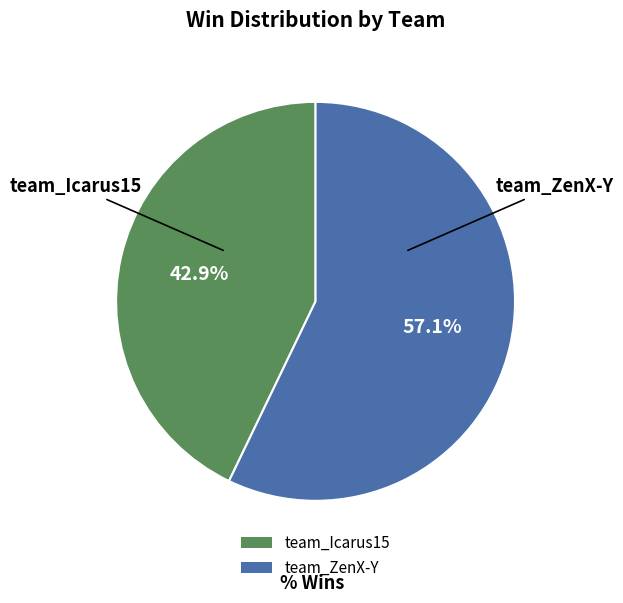

What is the majority slice?

team_ZenX-Y